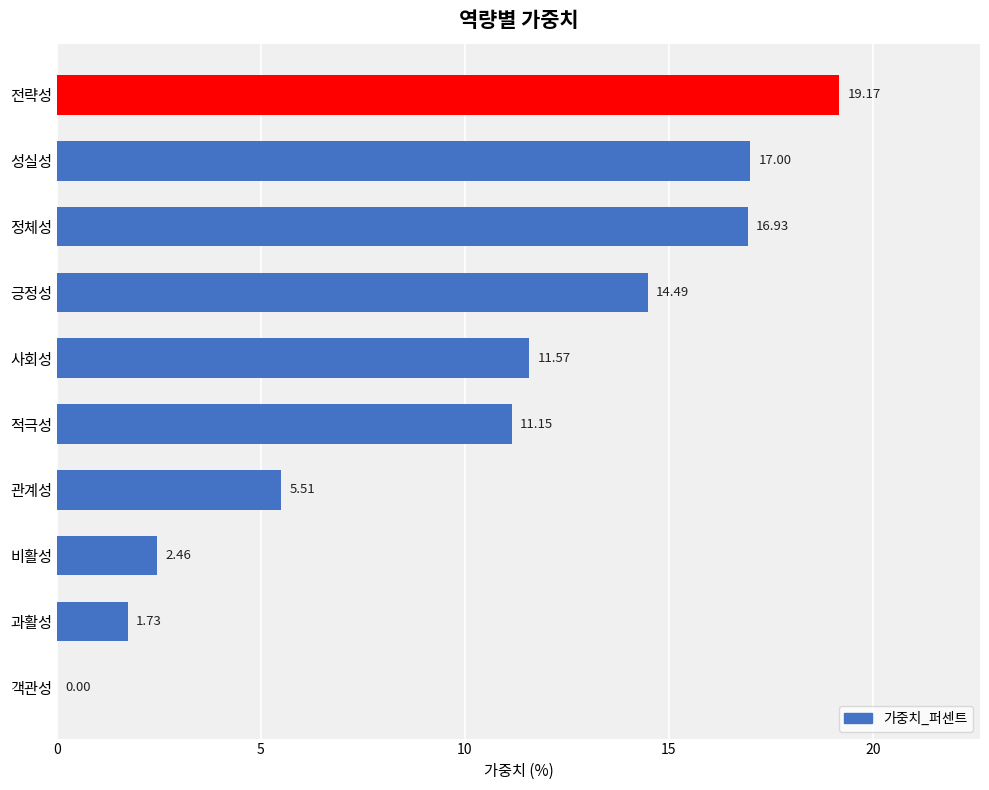

Between 긍정성 and 성실성, which is larger?

성실성